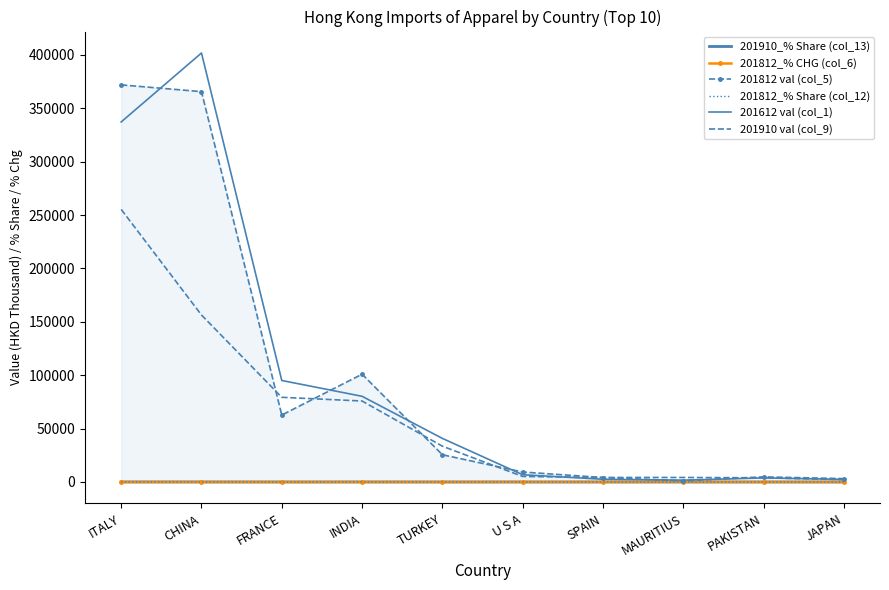

Where is the first local minimum for 201812 val (col_5)?

FRANCE